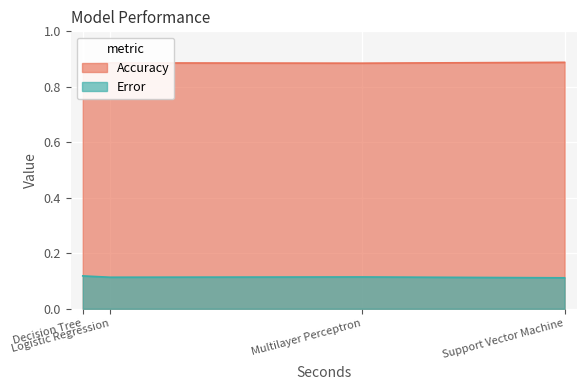

The value of Accuracy at Logistic Regression is 1.4. True or false?

False